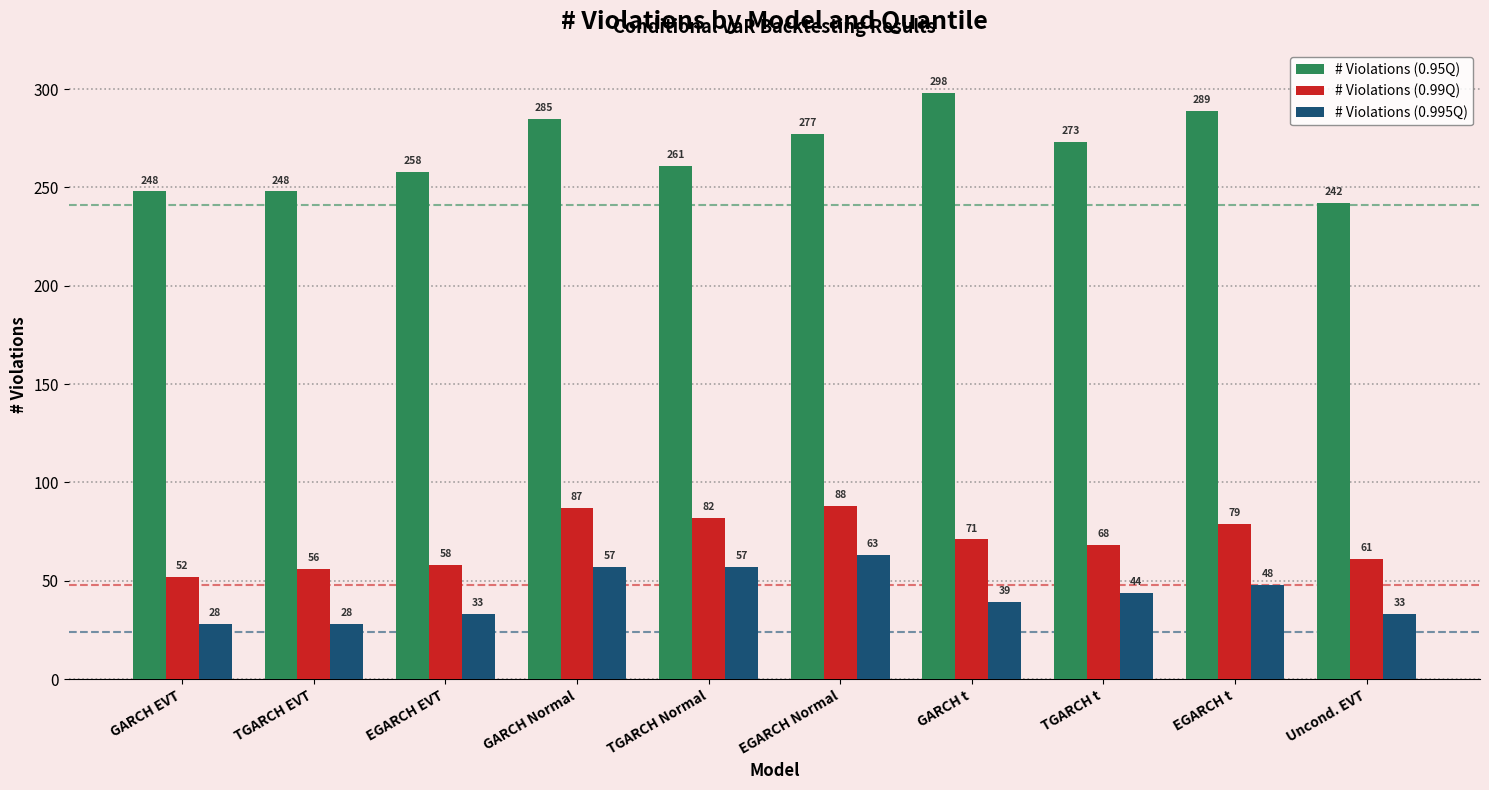

How many values in the # Violations (0.95Q) series are below 273?

5